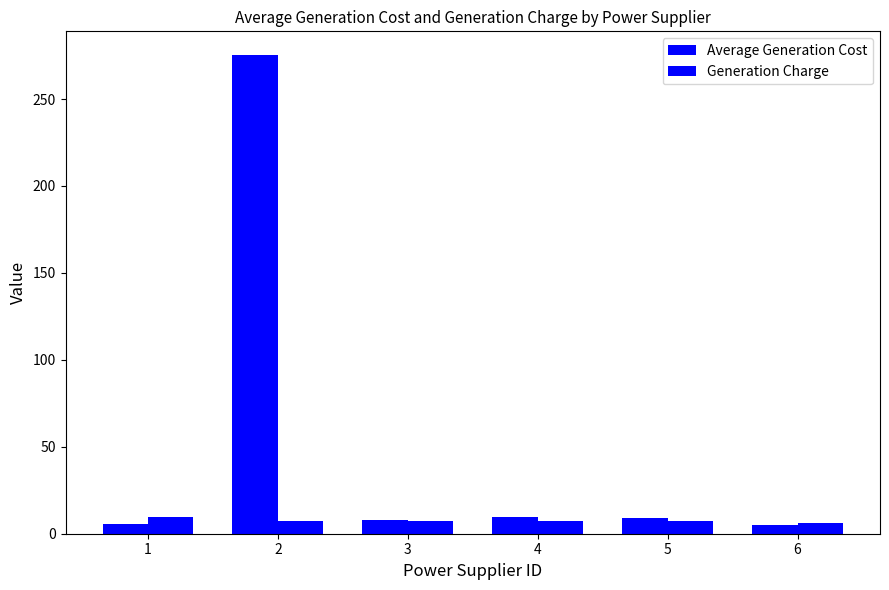

Does the chart contain any negative values?

No